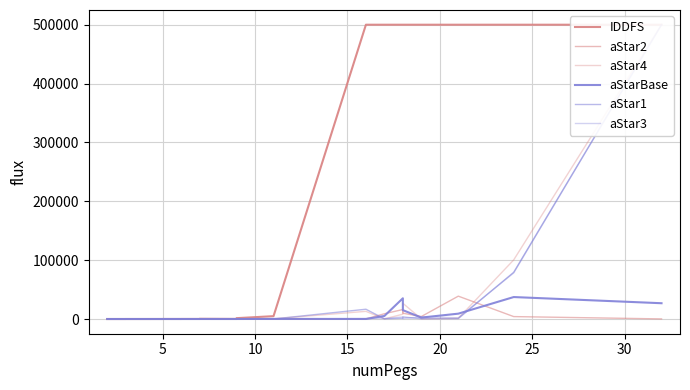

Does the chart display data point markers on the line(s)?

No